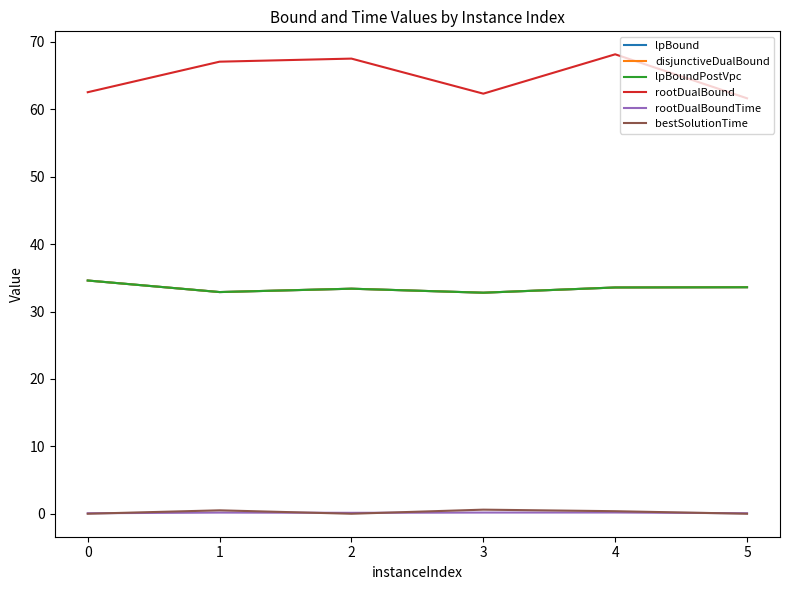

At how many categories does at least one series exceed 32?

6